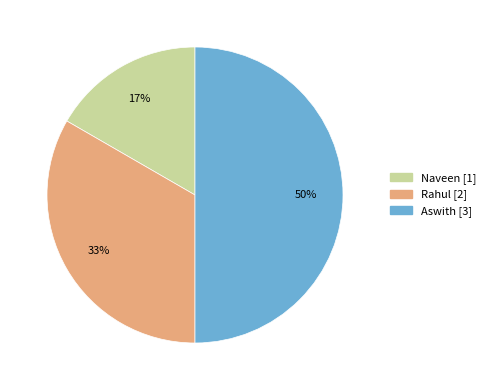

The Aswith slice represents 50% of the pie. True or false?

True